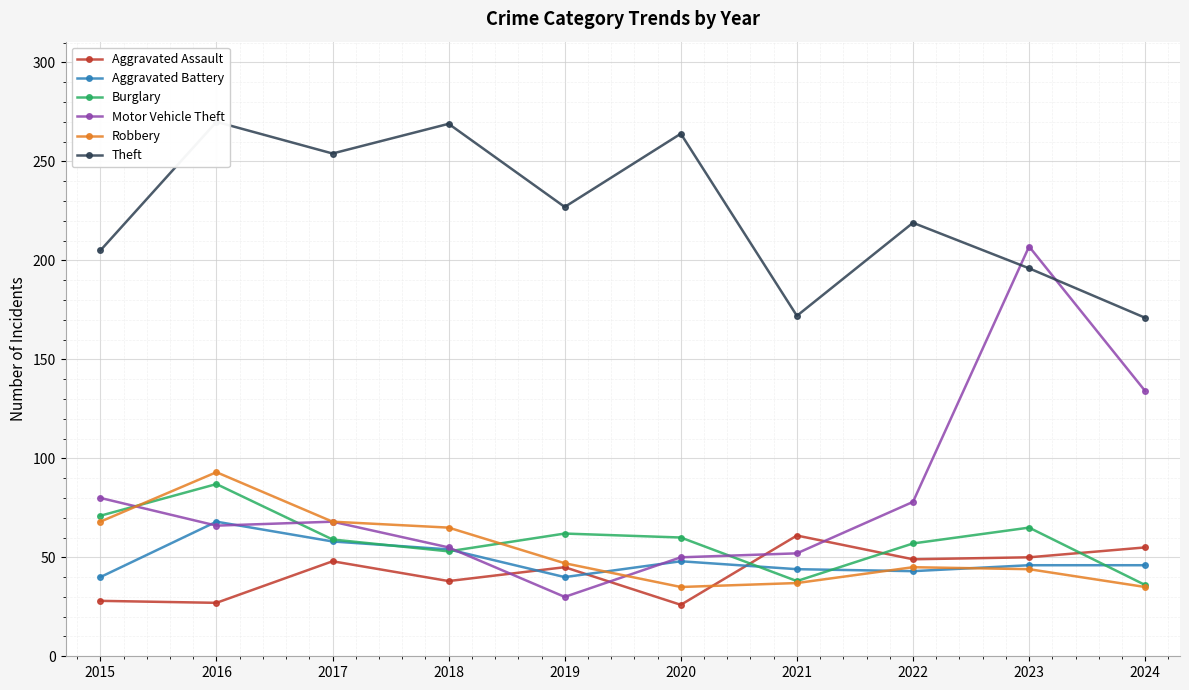

Rank the series by their maximum value, from highest to lowest.

Theft, Motor Vehicle Theft, Robbery, Burglary, Aggravated Battery, Aggravated Assault